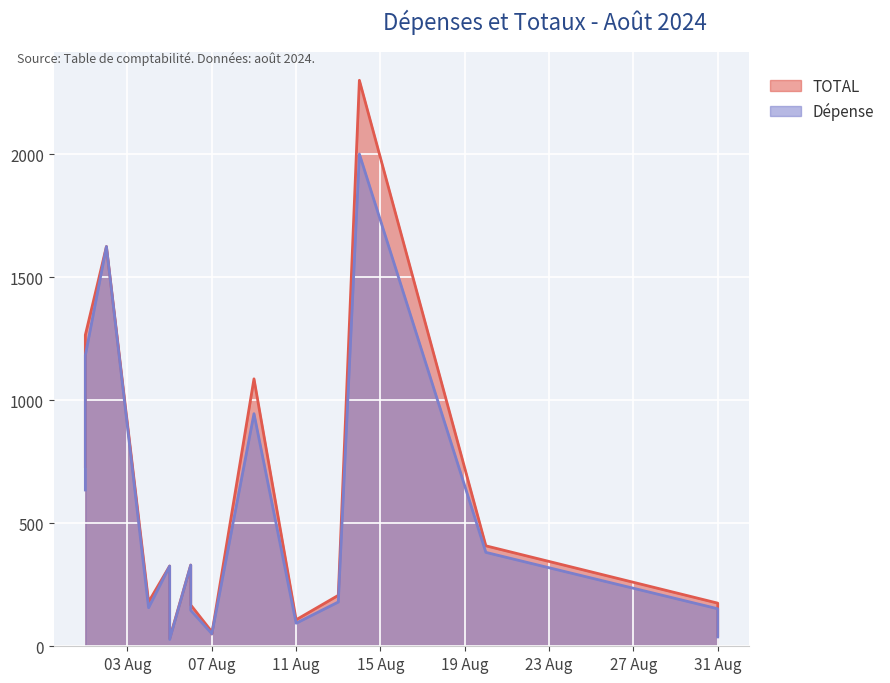

Where does the TOTAL series first go above 206?

2024-08-01